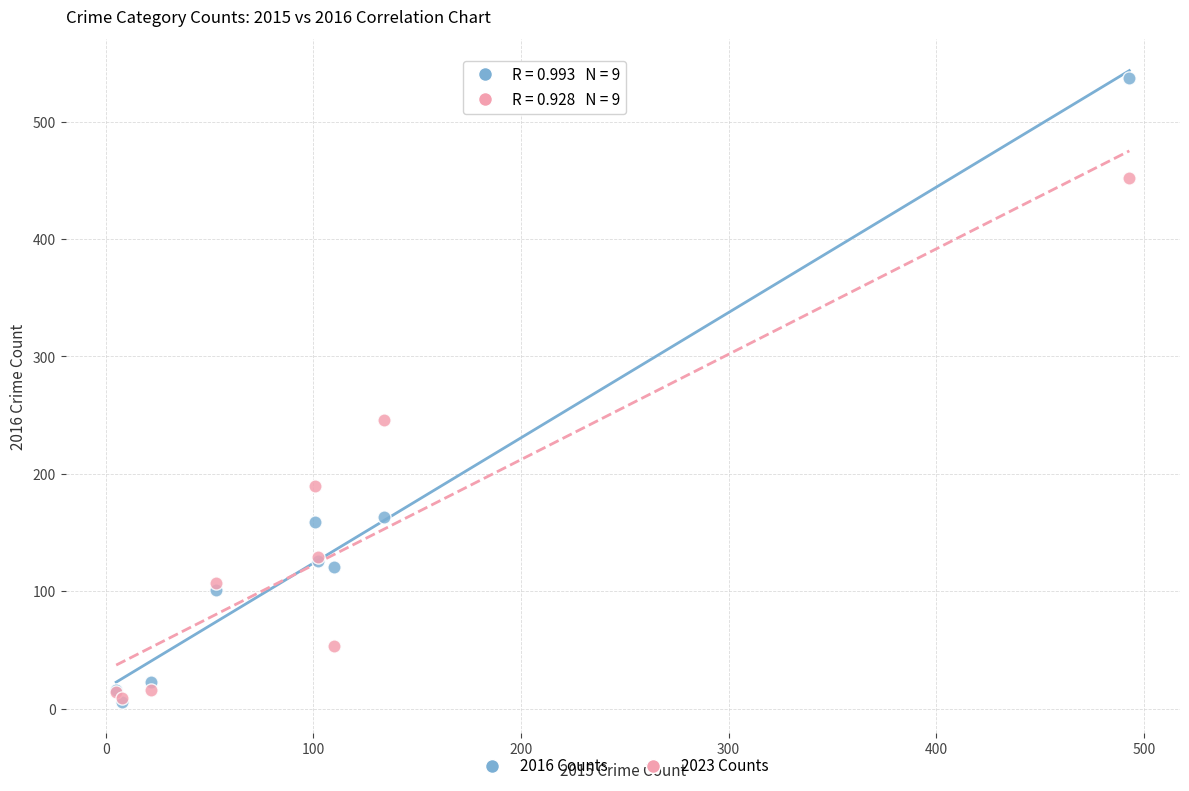

Which series reaches the maximum Y coordinate?

2016 Counts